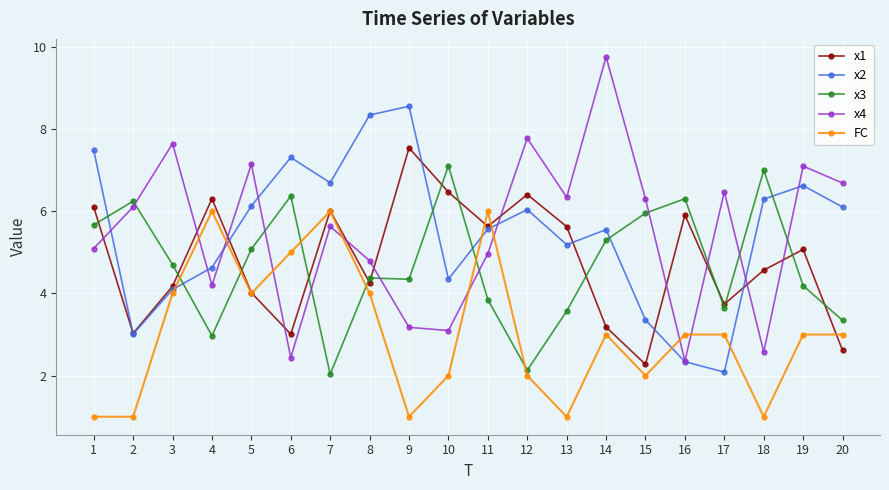

In x2, how many points are higher than both neighbors (excluding endpoints)?

5